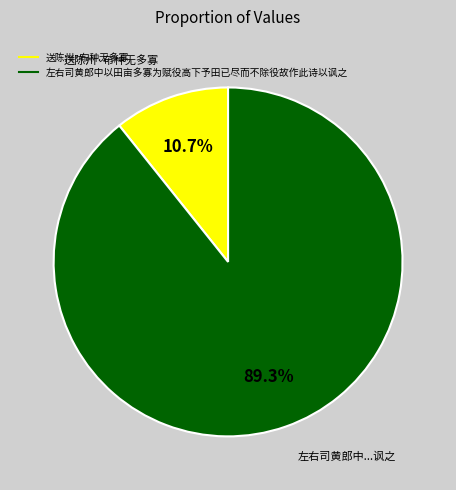

Rank the categories by value from highest to lowest.

左右司黄郎中以田亩多寡为赋役高下予田已尽而不除役故作此诗以讽之, 送陈州·布种无多寡